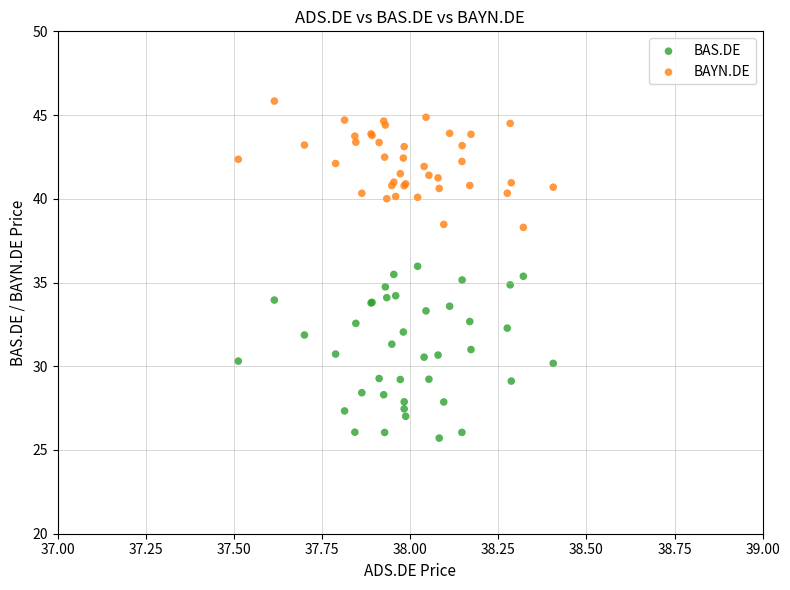

Which series reaches the minimum Y coordinate?

BAS.DE